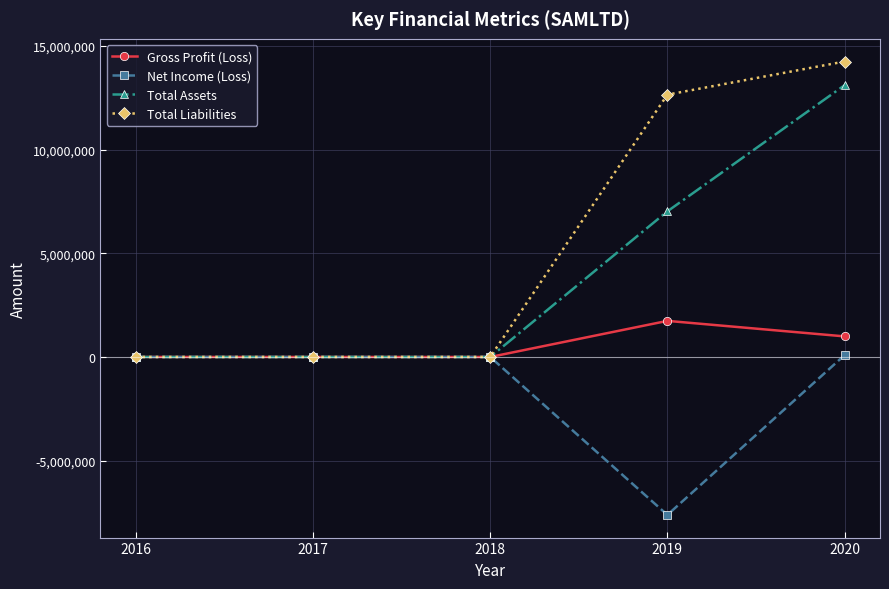

Which series has the largest total across all categories?

Total Liabilities